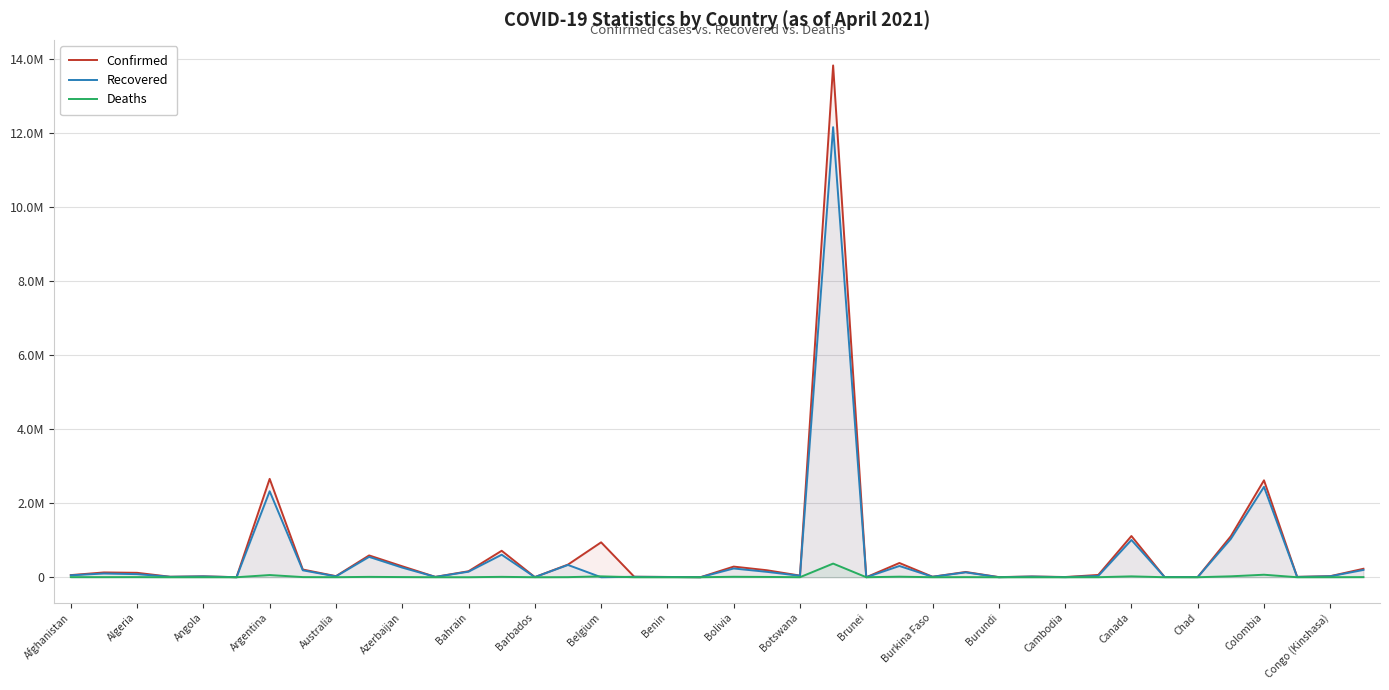

What are all the series names shown in the legend?

Confirmed, Recovered, Deaths